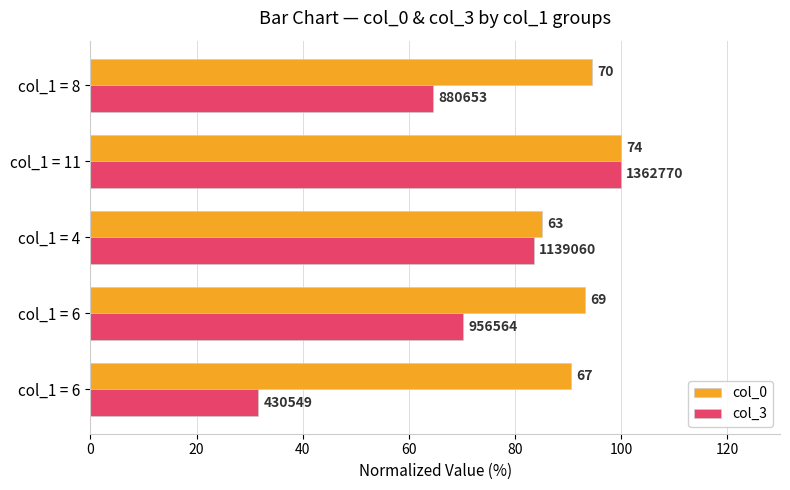

Which series has the widest spread of values?

col_3